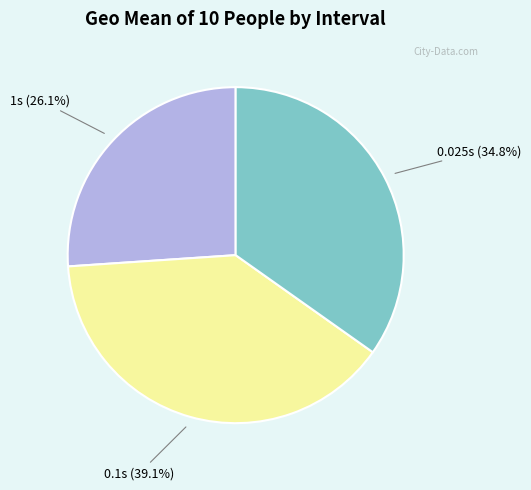

Does any single category account for the majority?

No